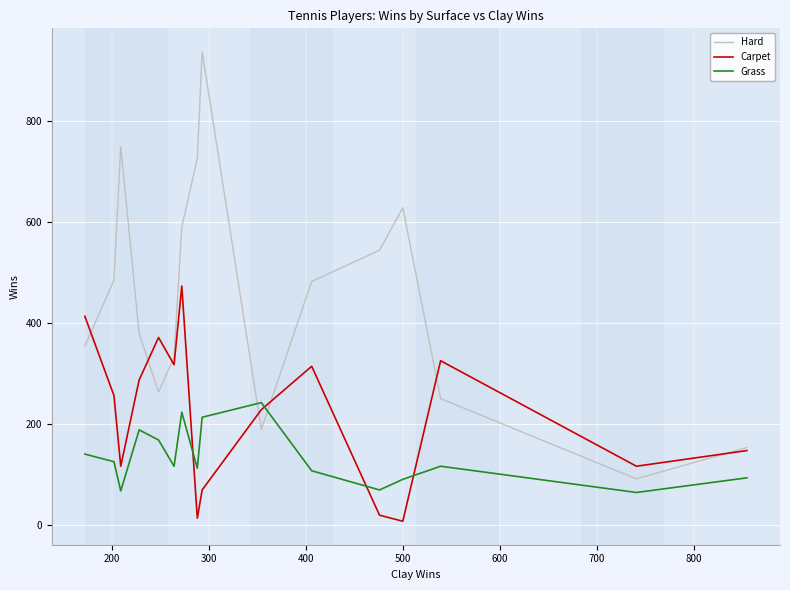

Which series has the largest range (max minus min)?

Hard